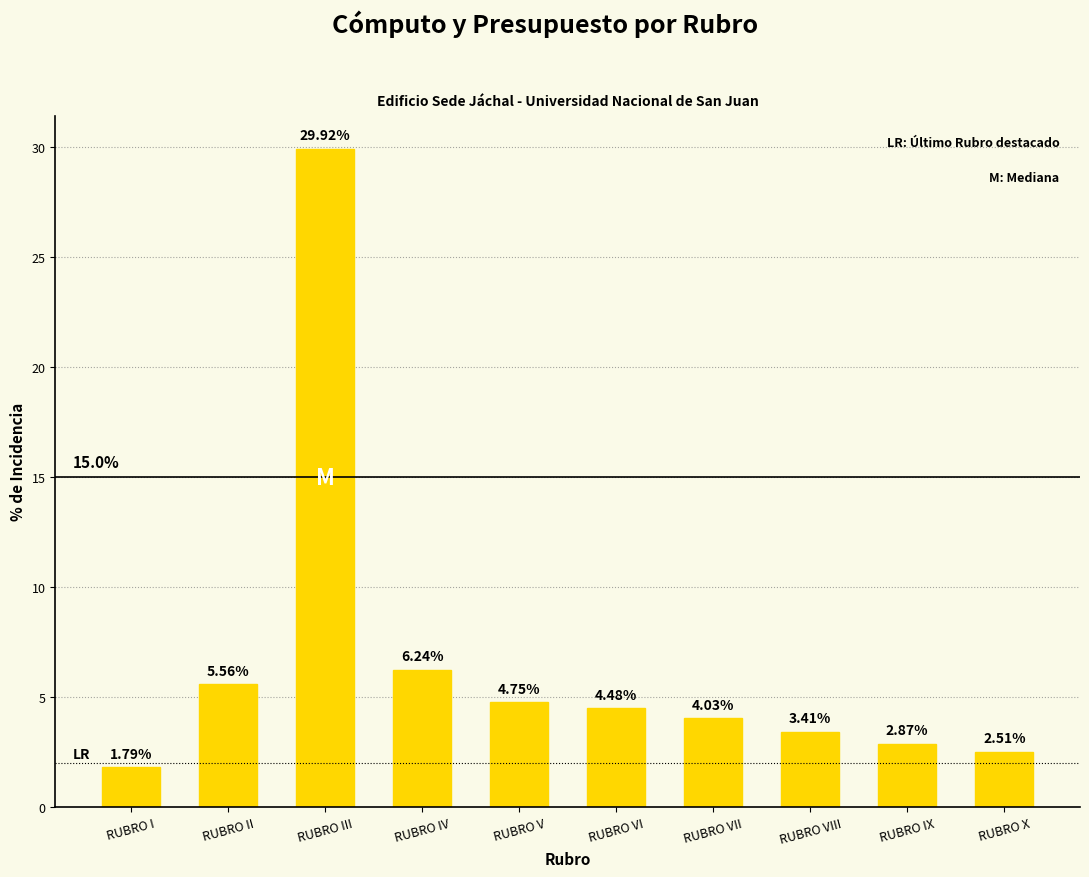

Between RUBRO VIII and RUBRO IV, which is larger?

RUBRO IV